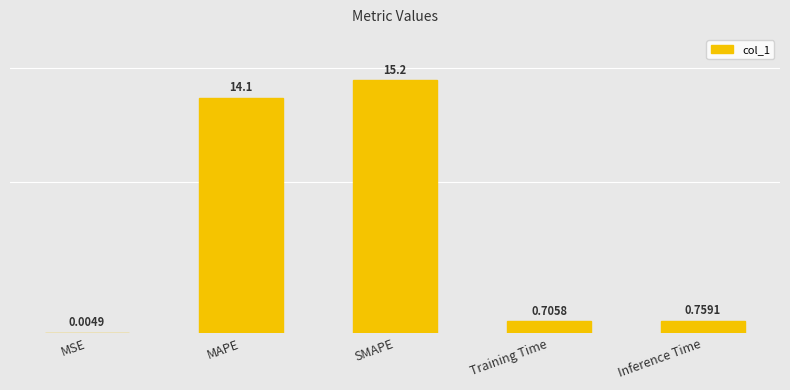

At which label is the value closest to 7?

Inference Time